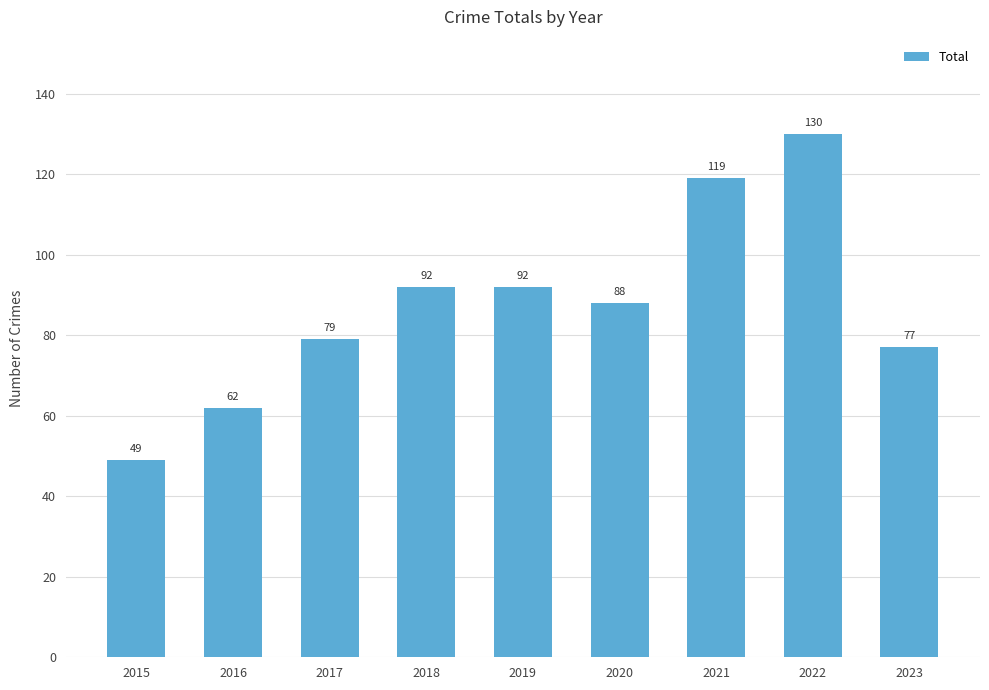

What is the greatest value displayed?

130